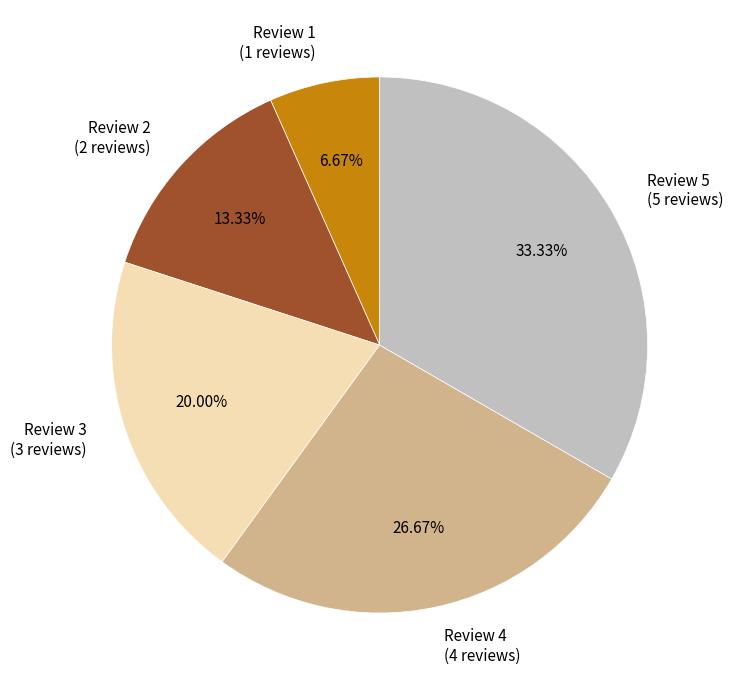

To the nearest percent, what is the average slice percentage?

20%